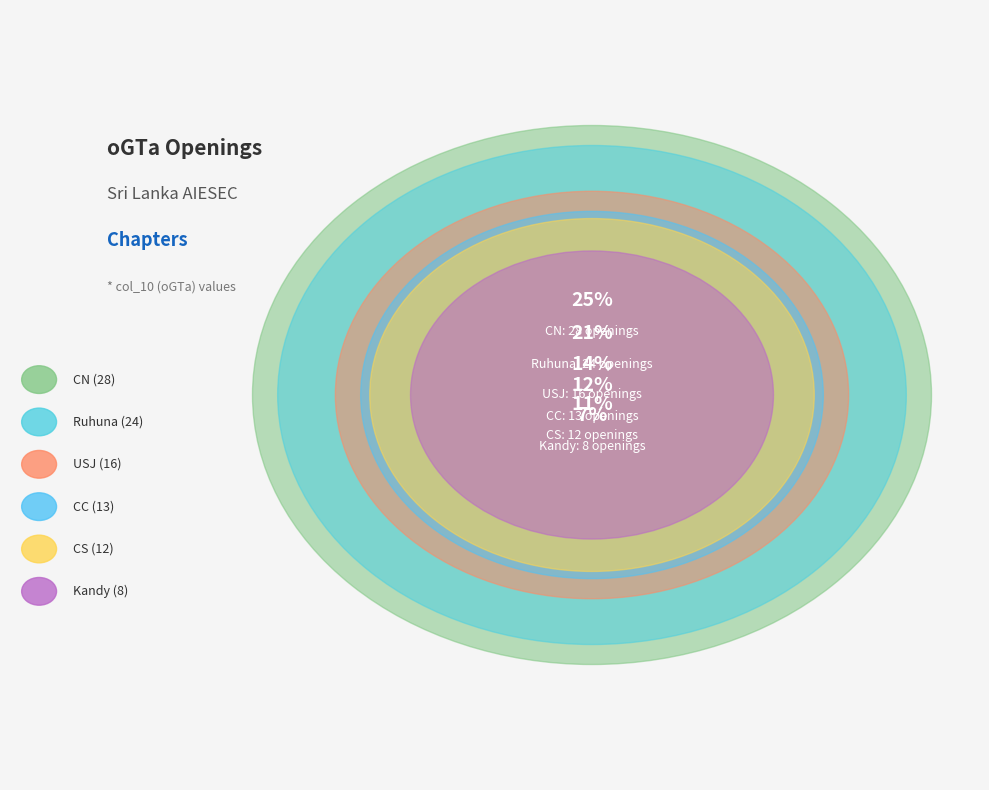

Is there a majority slice in this chart?

No